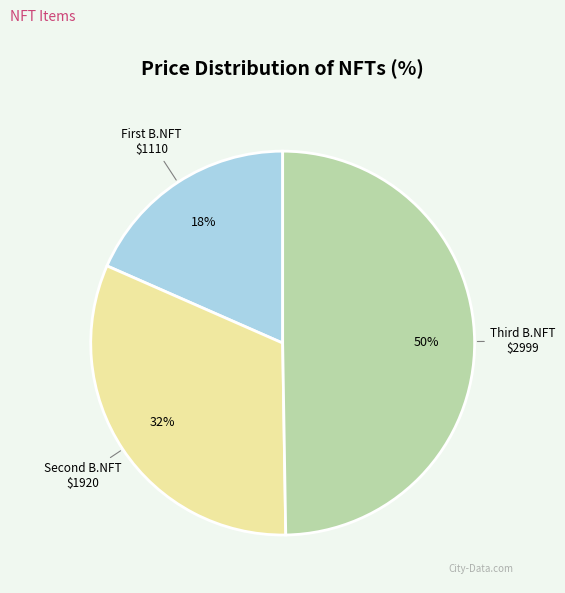

To the nearest percent, what is the average slice percentage?

33%